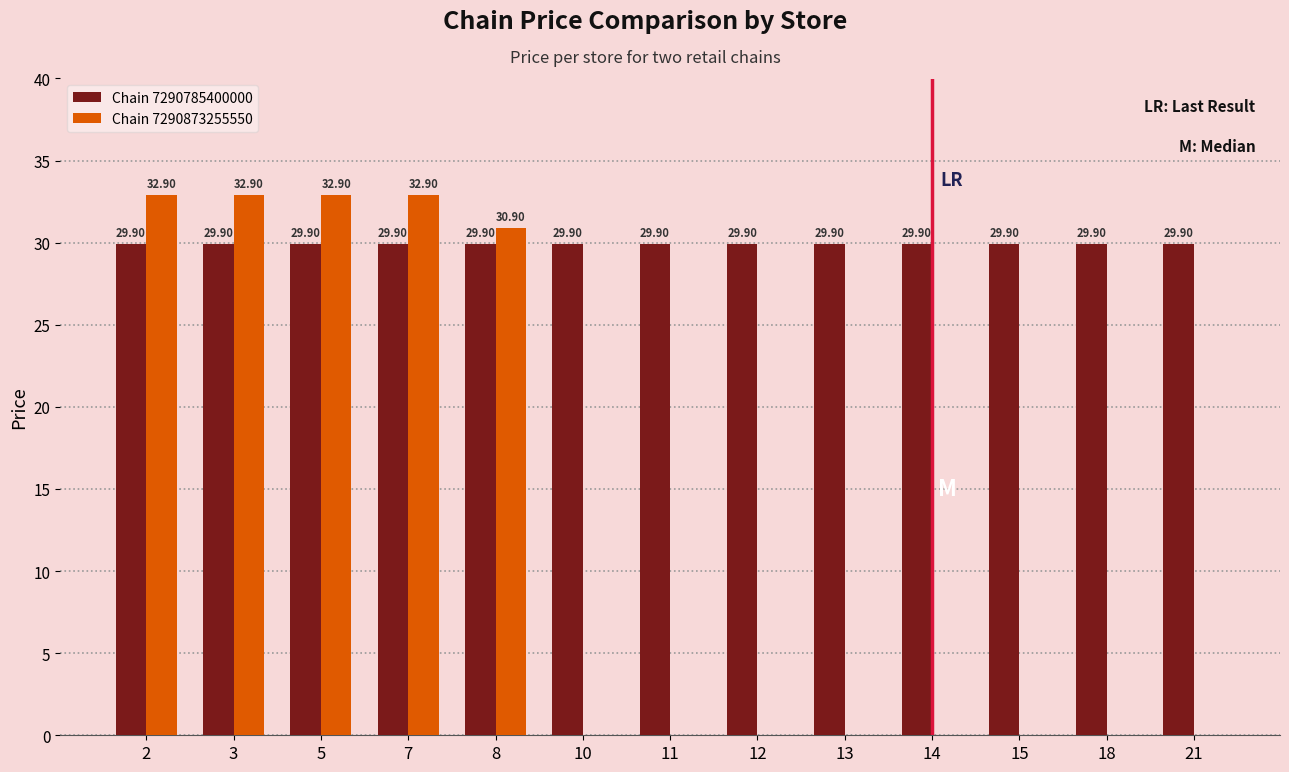

Which series has the largest total across all categories?

Chain 7290785400000